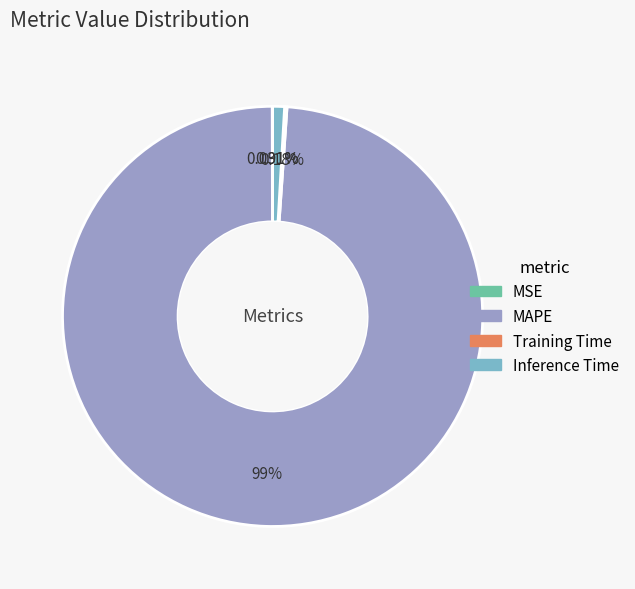

Does MAPE represent more than half of the total?

Yes